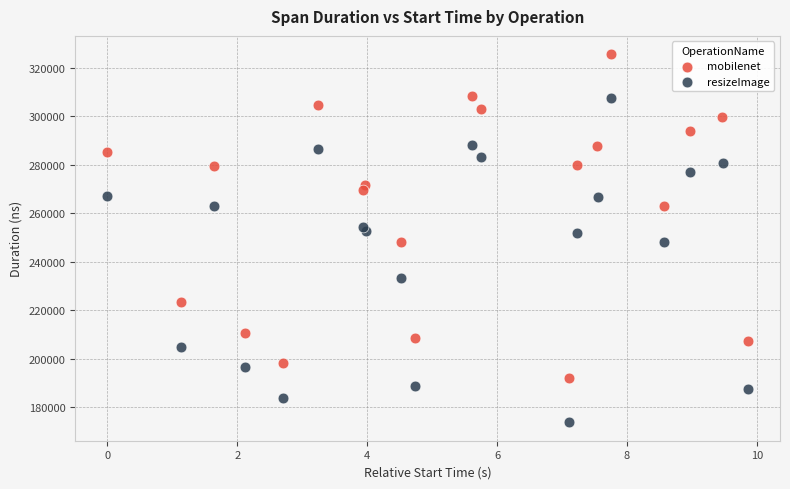

Which series contains the highest Y value?

mobilenet